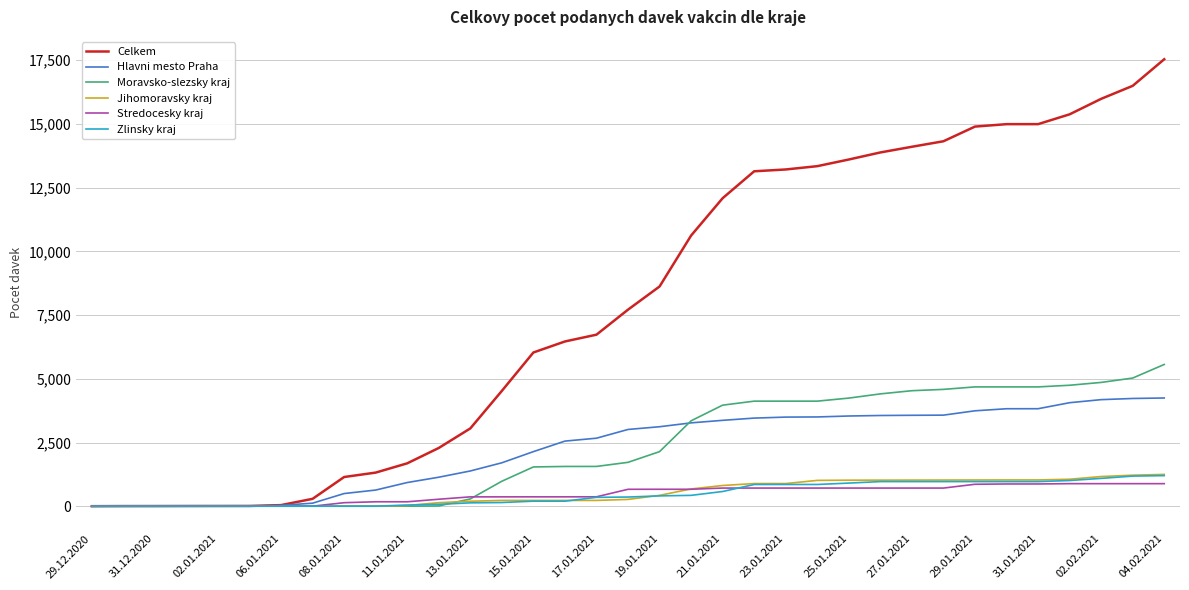

What is the greatest value displayed?

17541